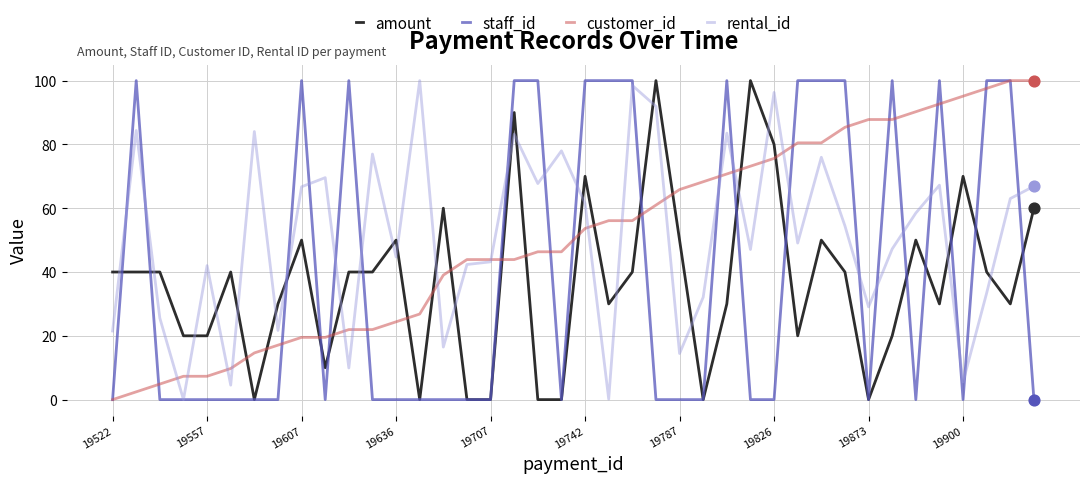

Which series ends up on top after the final intersection of amount and rental_id?

rental_id